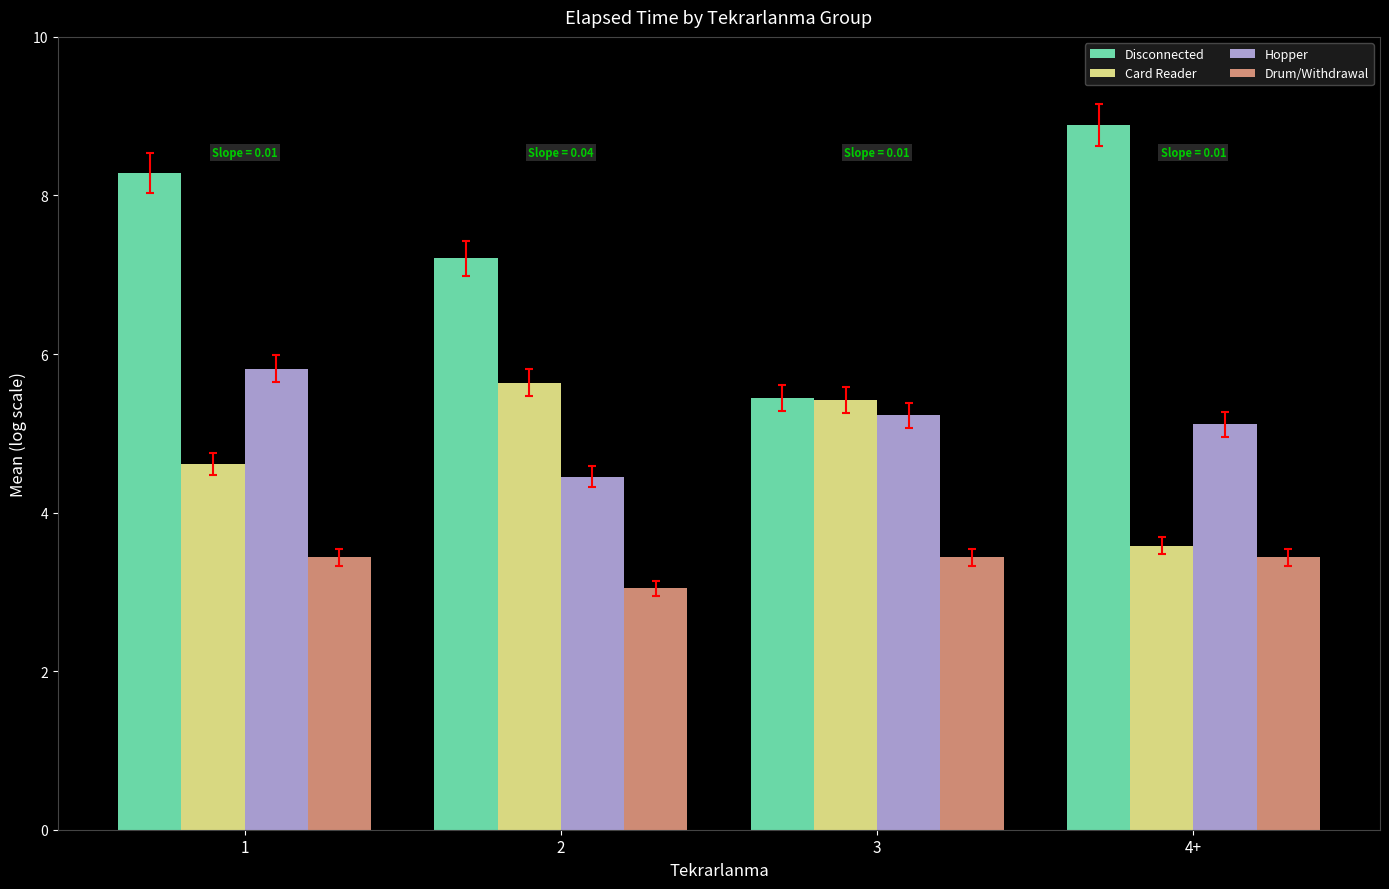

What is the maximum value for Disconnected?

8.9